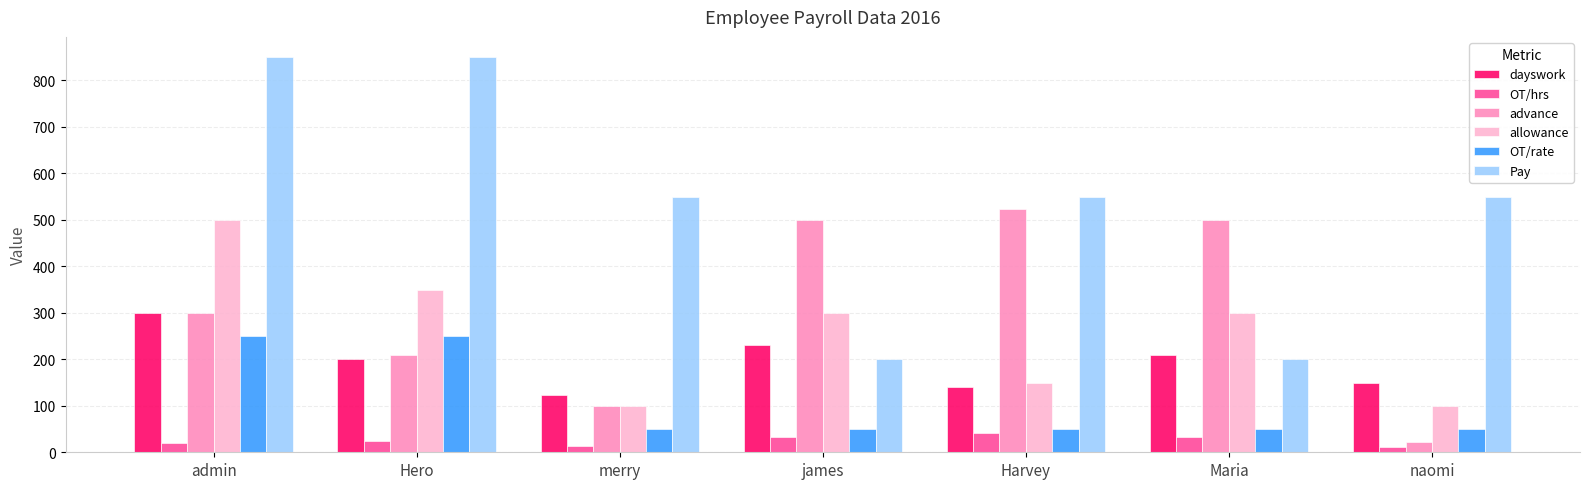

The dayswork series shows 280 at Hero. True or false?

False